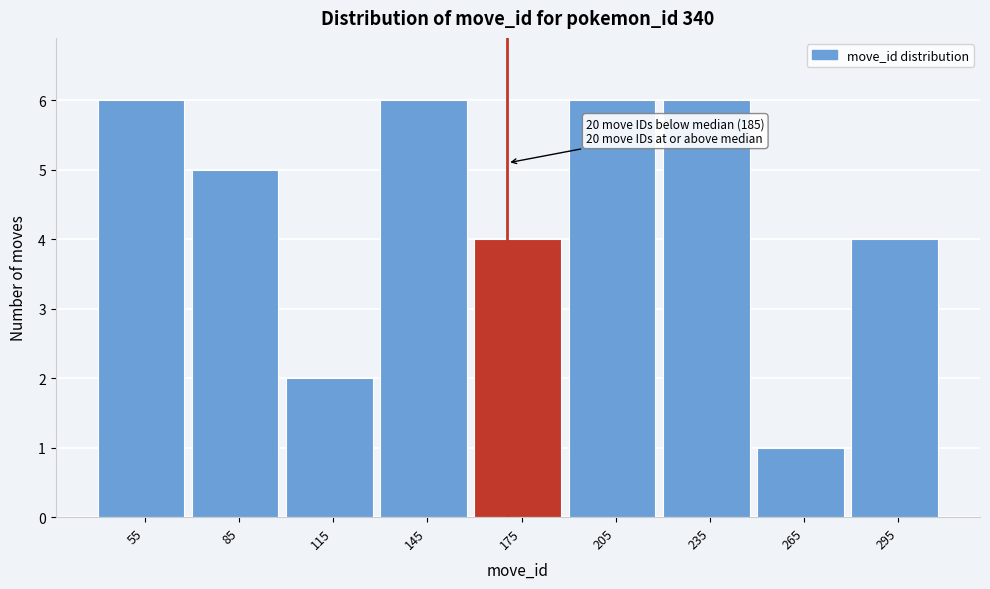

Reading left to right, extract all data points from this chart.

55=6	85=5	115=2	145=6	175=4	205=6	235=6	265=1	295=4